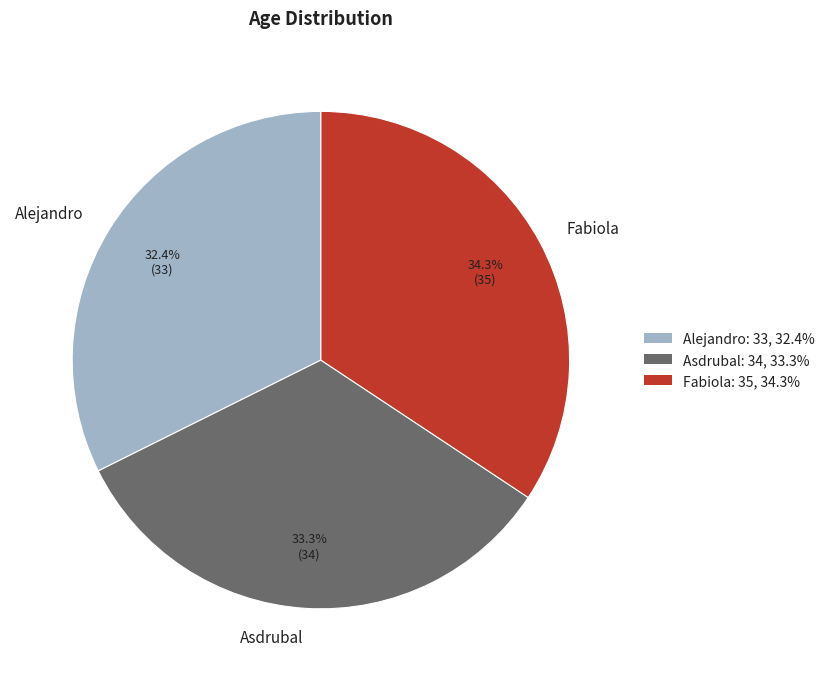

How many slices are in this pie chart?

3